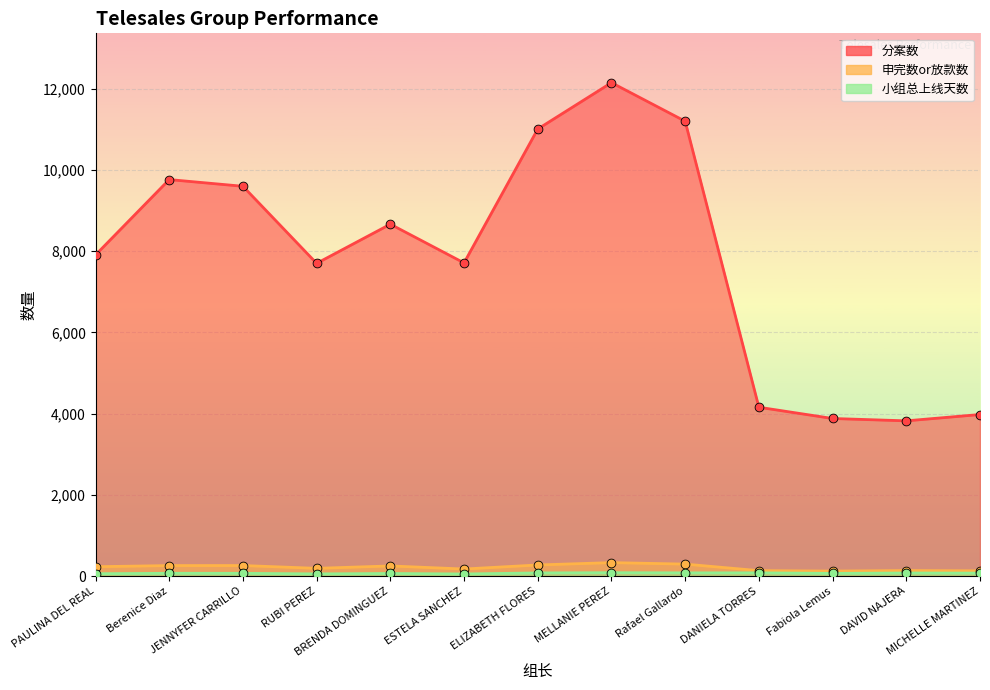

At how many categories does at least one series exceed 3820?

13